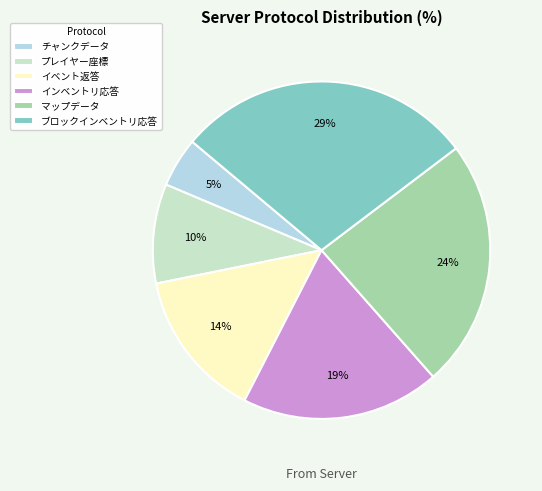

To the nearest percent, what is the average slice percentage?

17%